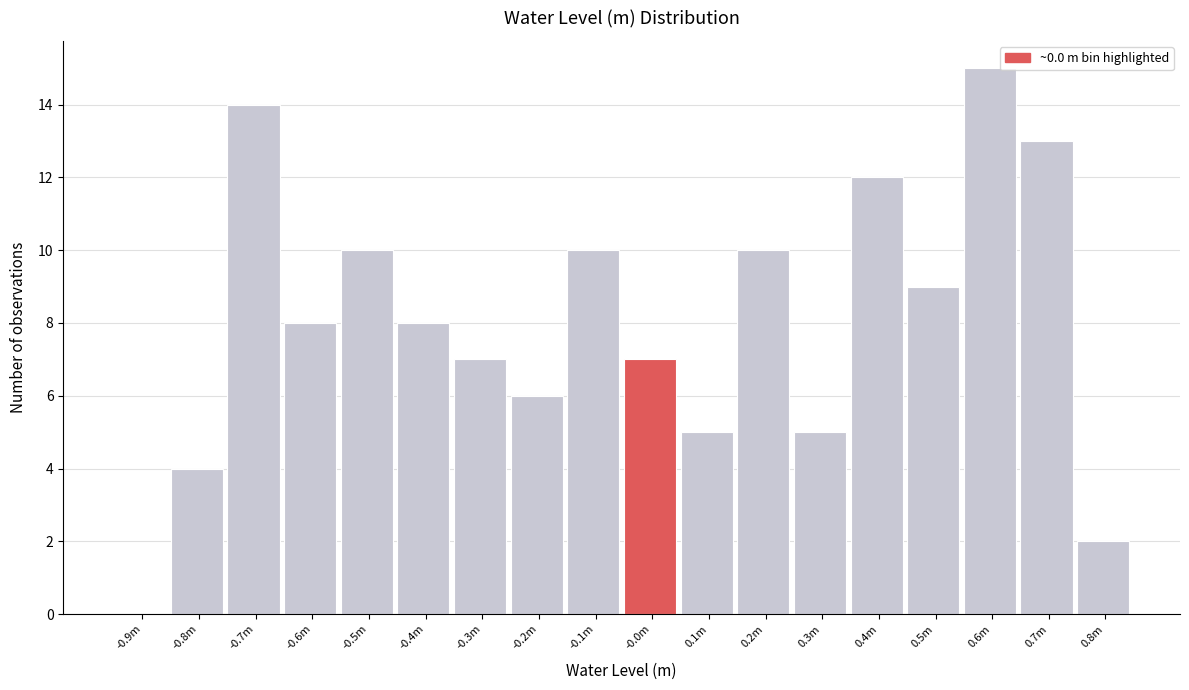

Reading right to left, extract all data points from this chart.

0.8m=2	0.7m=13	0.6m=15	0.5m=9	0.4m=12	0.3m=5	0.2m=10	0.1m=5	-0.0m=7	-0.1m=10	-0.2m=6	-0.3m=7	-0.4m=8	-0.5m=10	-0.6m=8	-0.7m=14	-0.8m=4	-0.9m=0